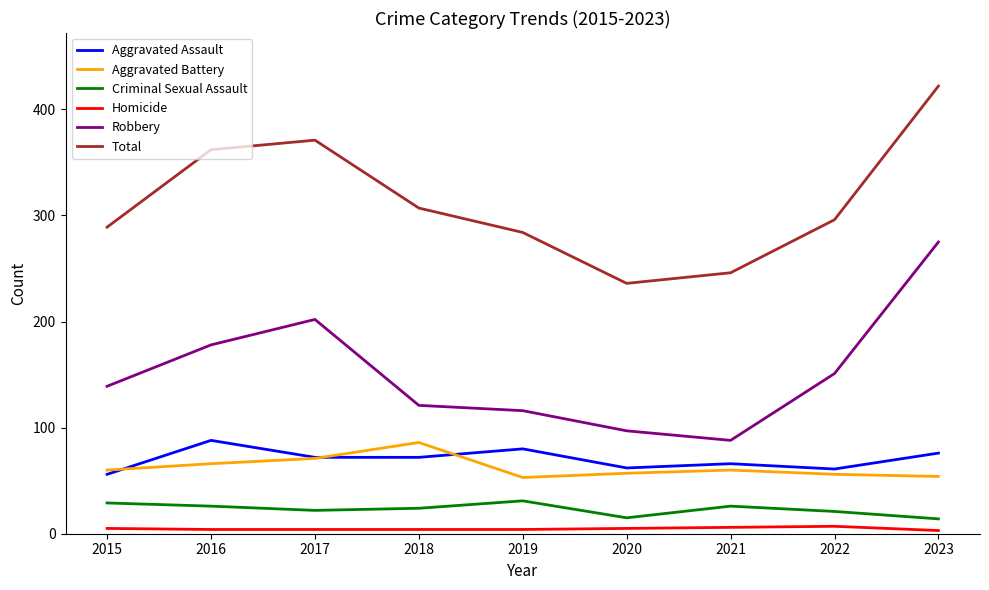

What are all the series names shown in the legend?

Aggravated Assault, Aggravated Battery, Criminal Sexual Assault, Homicide, Robbery, Total